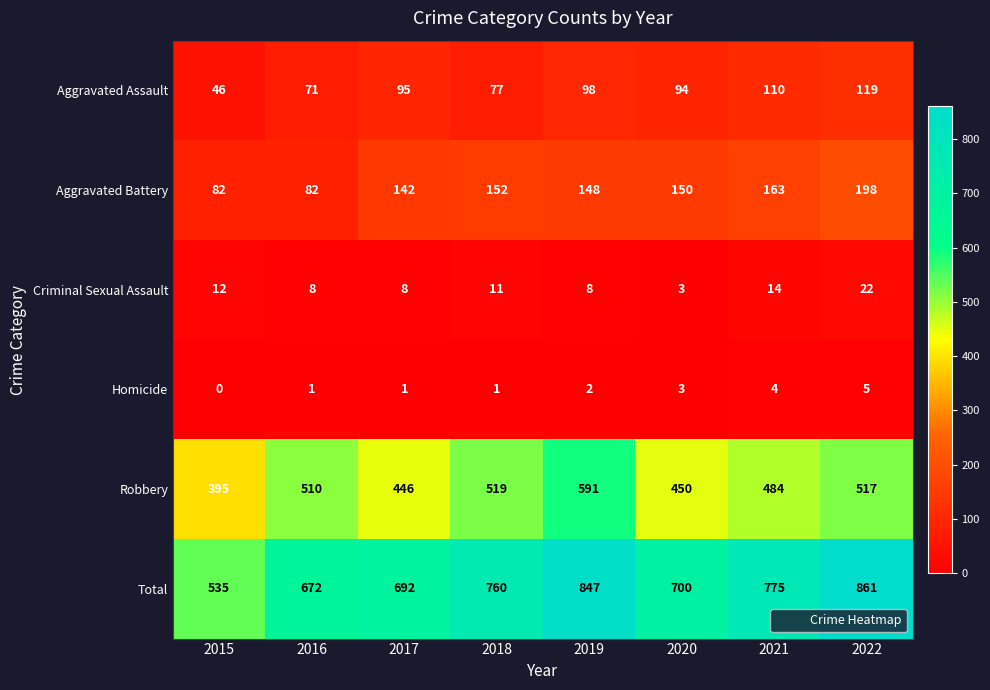

At 2017, list the series in order from smallest to largest.

Homicide, Criminal Sexual Assault, Aggravated Assault, Aggravated Battery, Robbery, Total